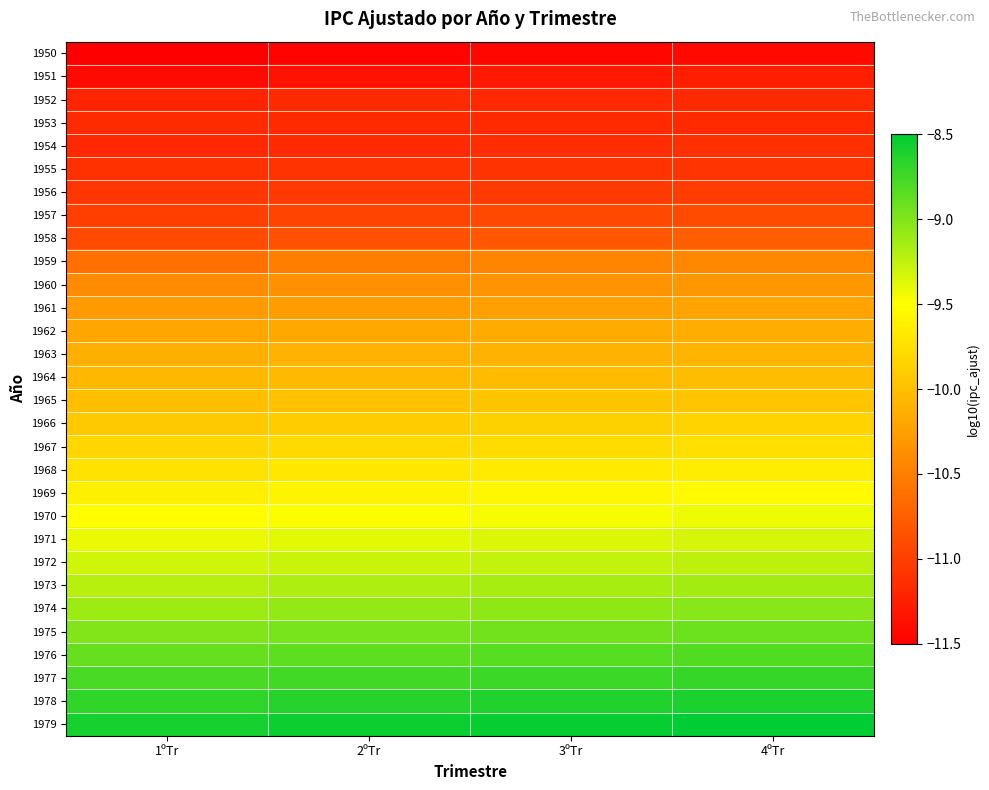

Which series changed the most between 1ºTr and 2ºTr?

1959